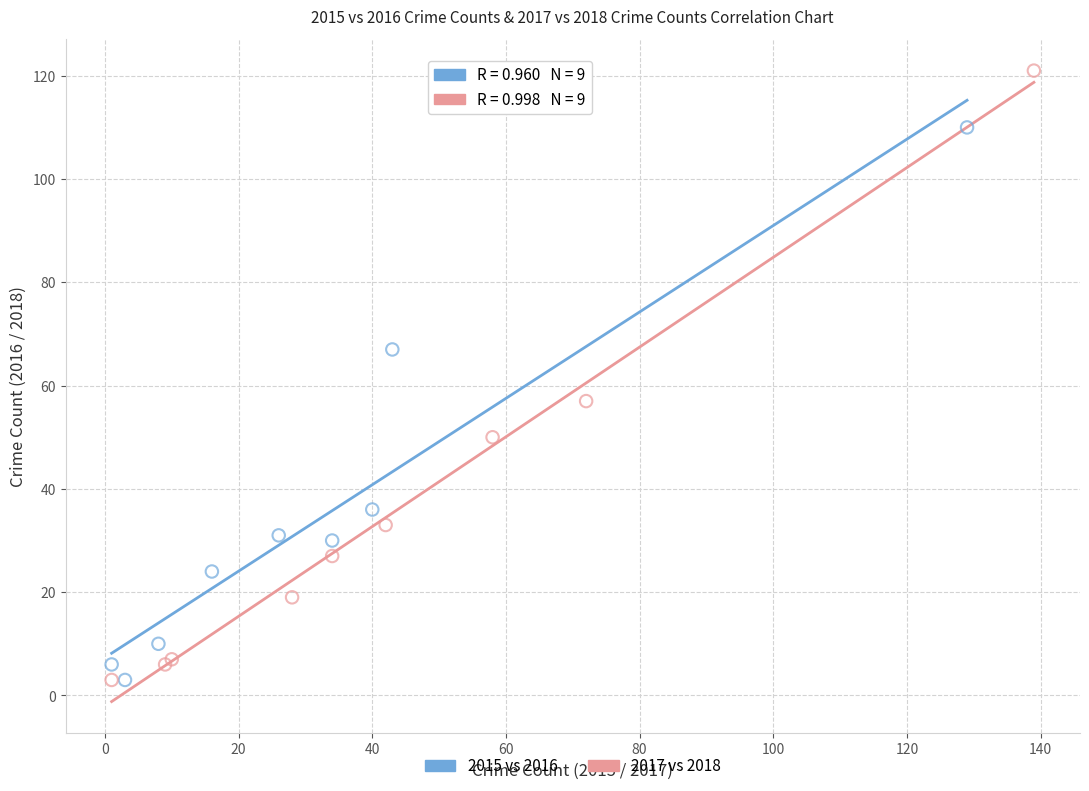

Which series contains the highest Y value?

2017 vs 2018